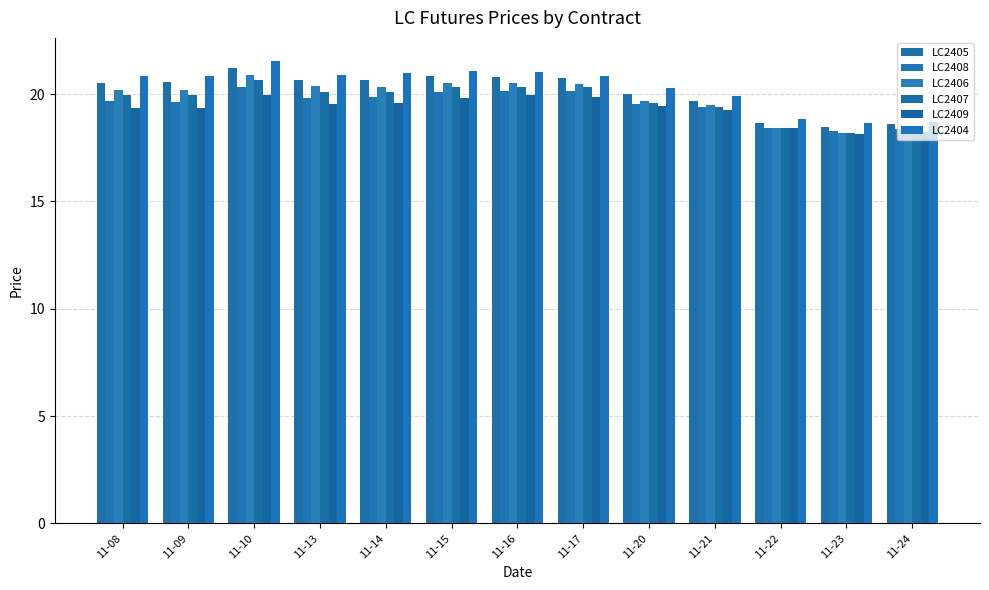

How many bars are there in each group?

6